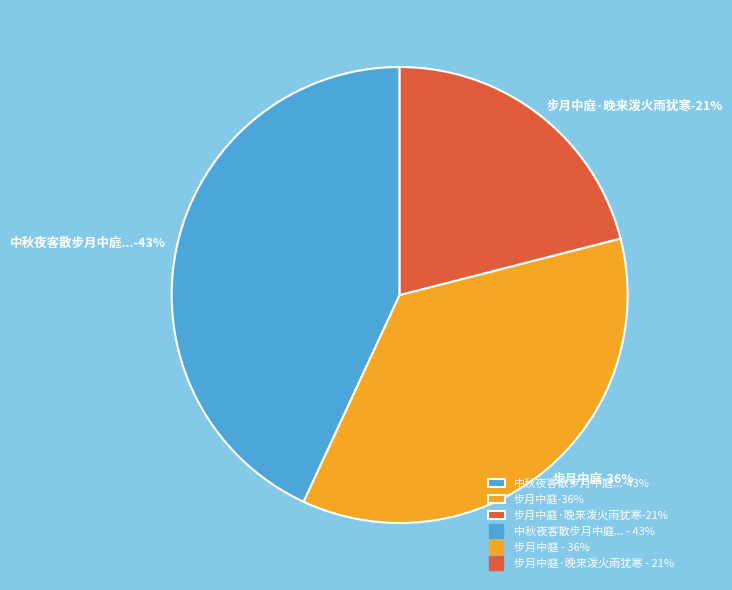

To the nearest percent, what is the difference between the largest and smallest slice percentages?

22%